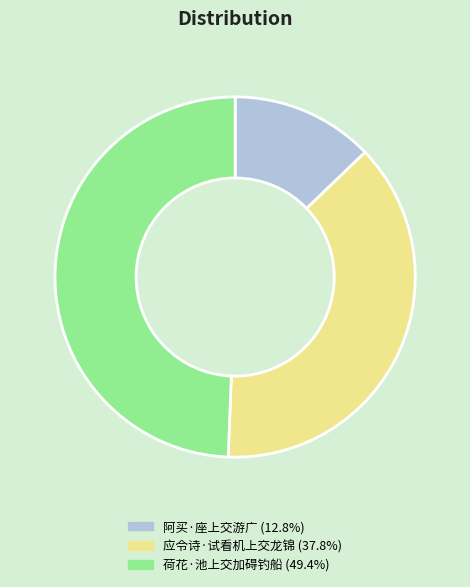

Do 应令诗·试看机上交龙锦 (37.8%) and 荷花·池上交加碍钓船 (49.4%) together represent more than half of the pie?

Yes